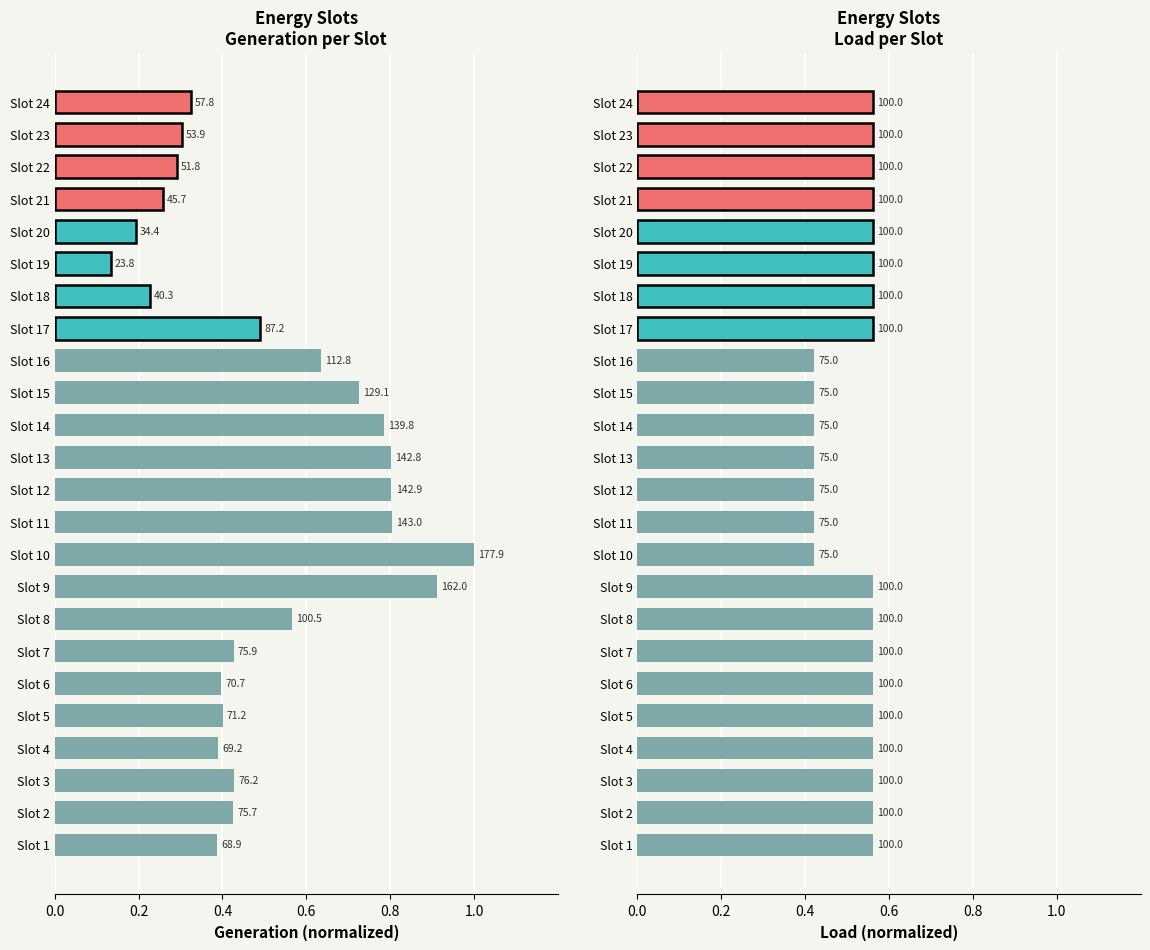

Which series has the largest total across all categories?

Load